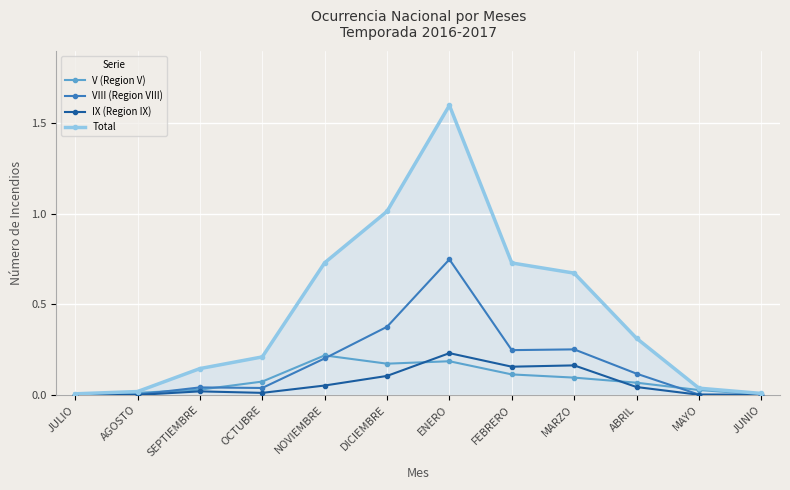

What is the label of the 7th point from the right?

DICIEMBRE